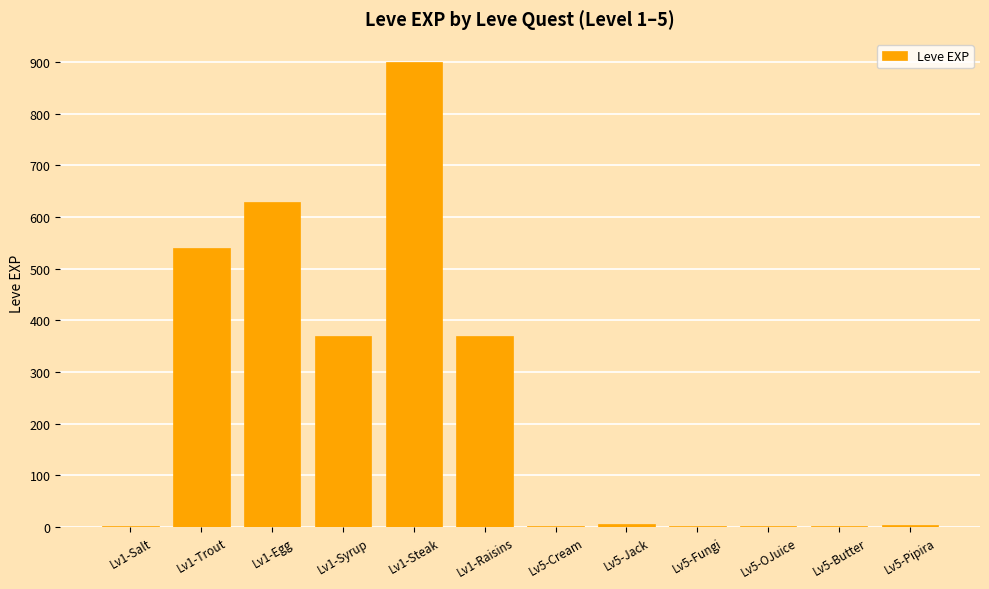

At which category does the chart reach its peak across all series?

Lv1-Steak